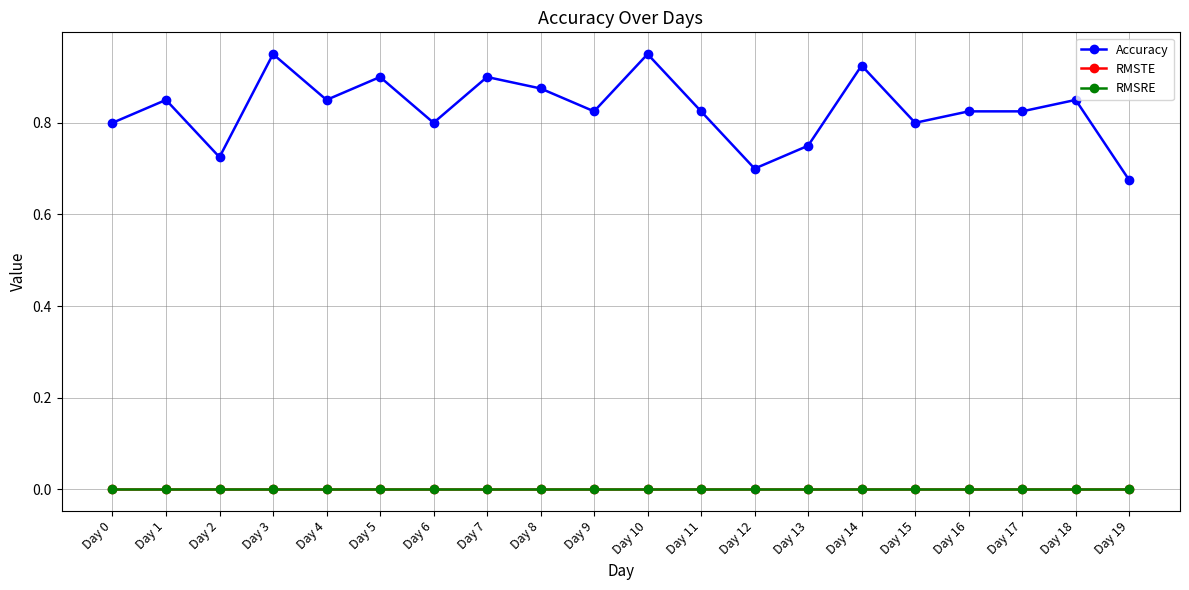

True or false: RMSTE has more than 2 interior local peaks.

False